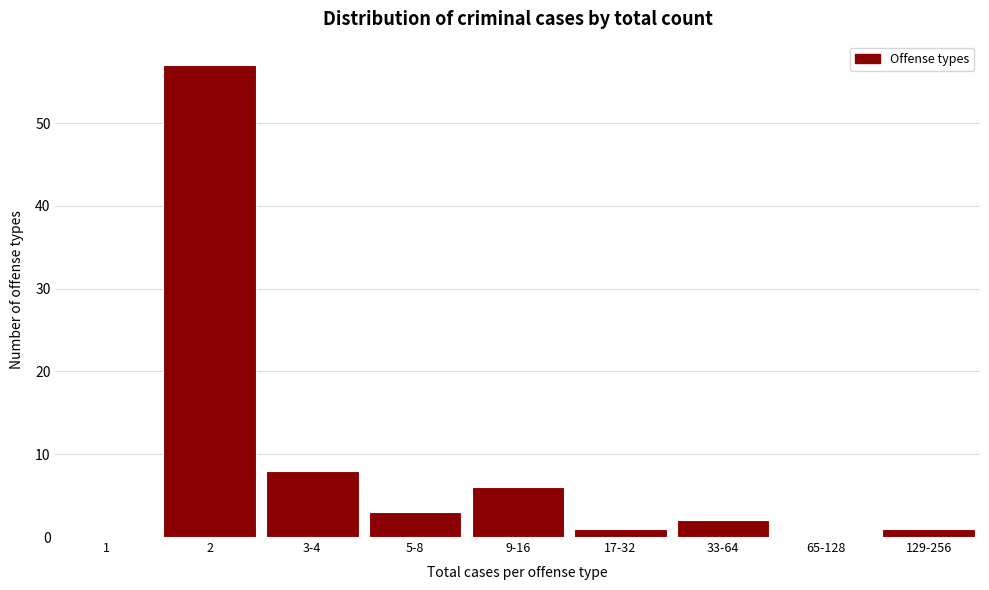

Reading right to left, extract all data points from this chart.

129-256=1	65-128=0	33-64=2	17-32=1	9-16=6	5-8=3	3-4=8	2=57	1=0